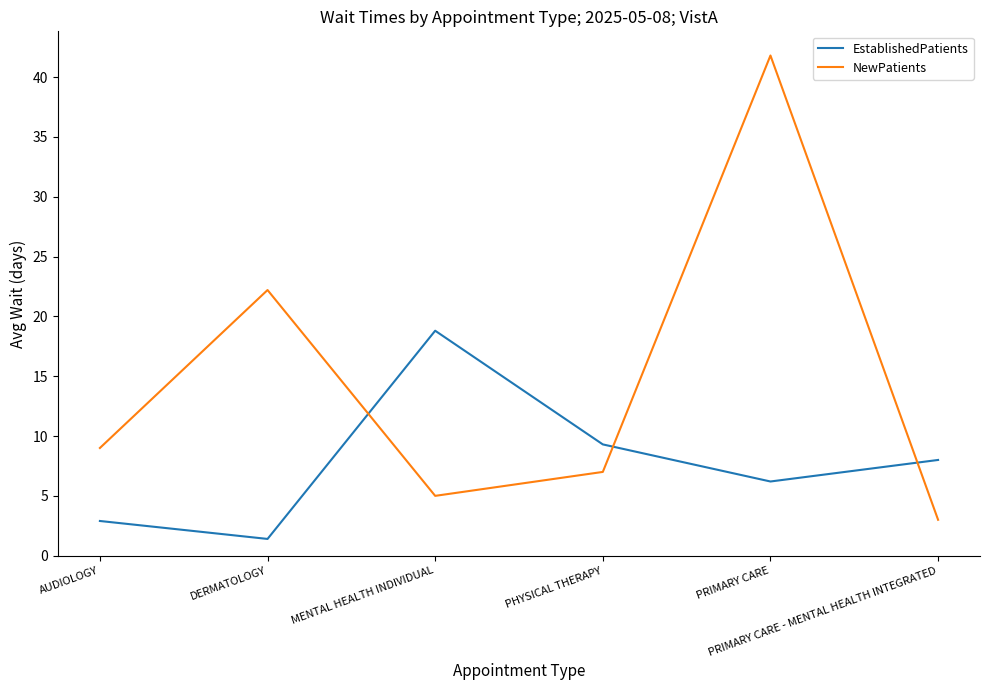

What is the difference between the maximum and second lowest values in the NewPatients series?

36.8